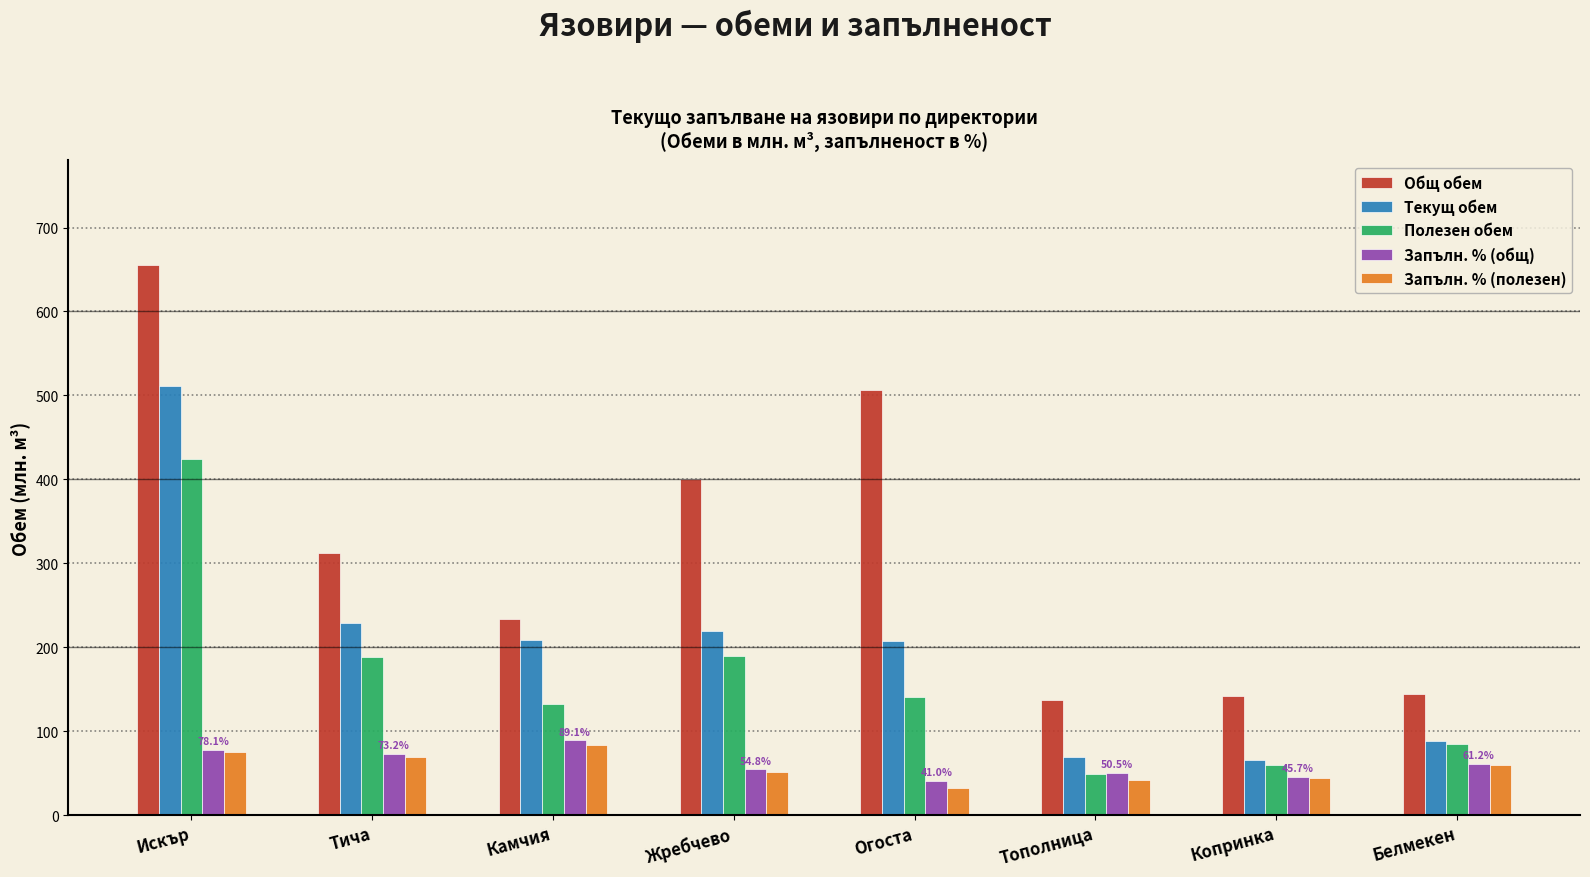

True or false: Запълн. % (общ) has a value of 22.9 at Жребчево.

False